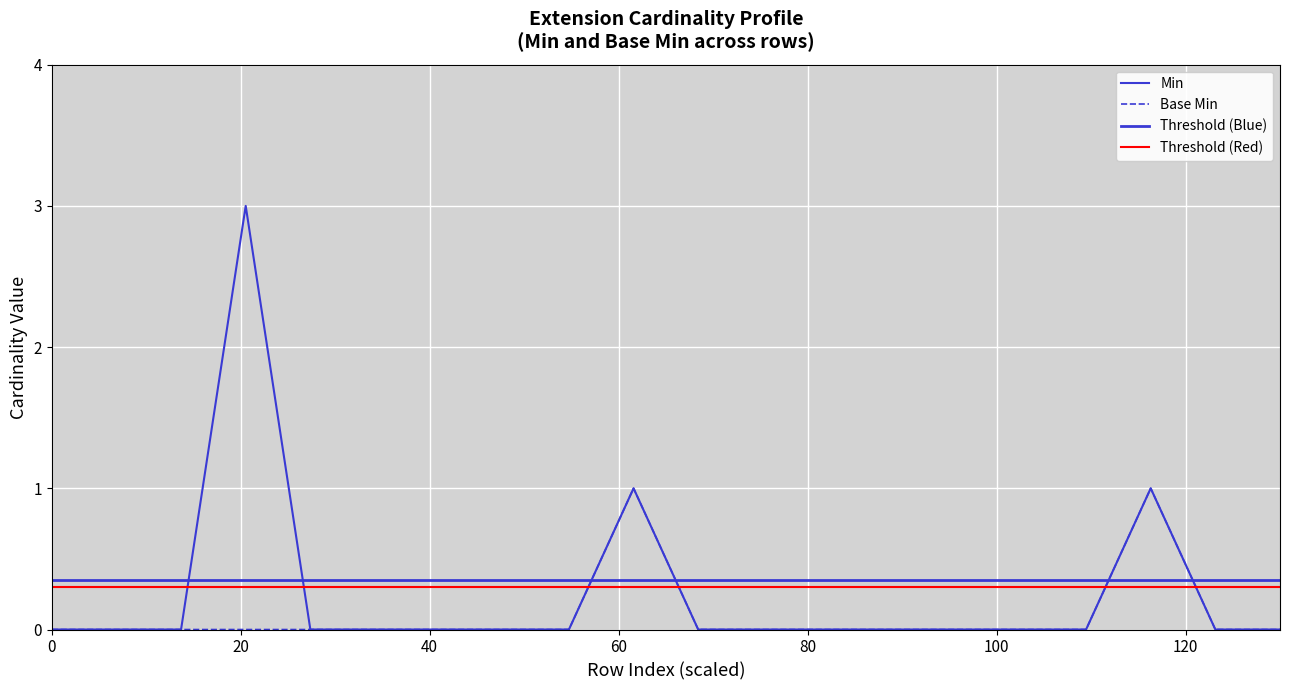

Between 0 and 1, which is larger?

1